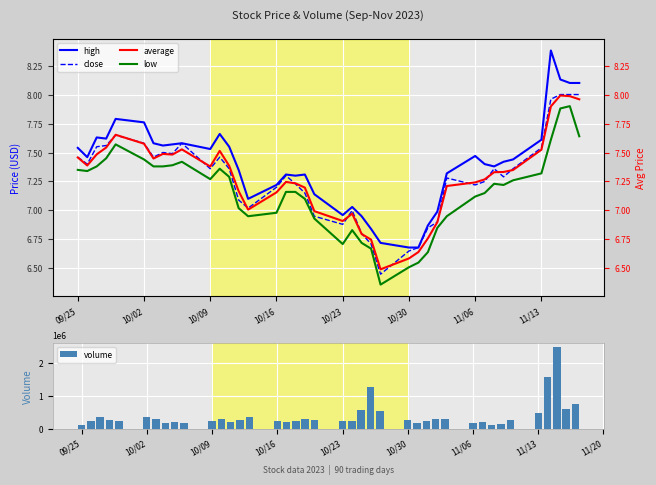

True or false: volume has a value of 104565.0 at 09/25.

True